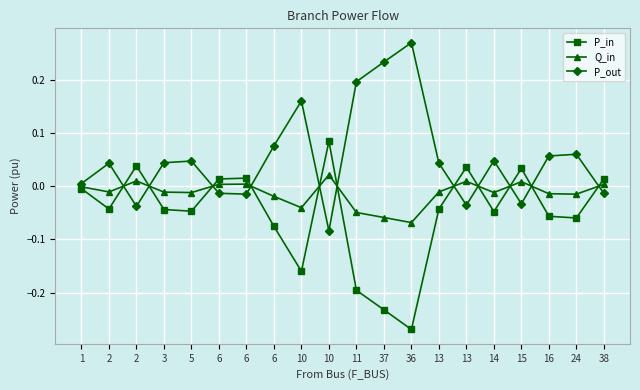

True or false: P_out and Q_in cross at least once.

True